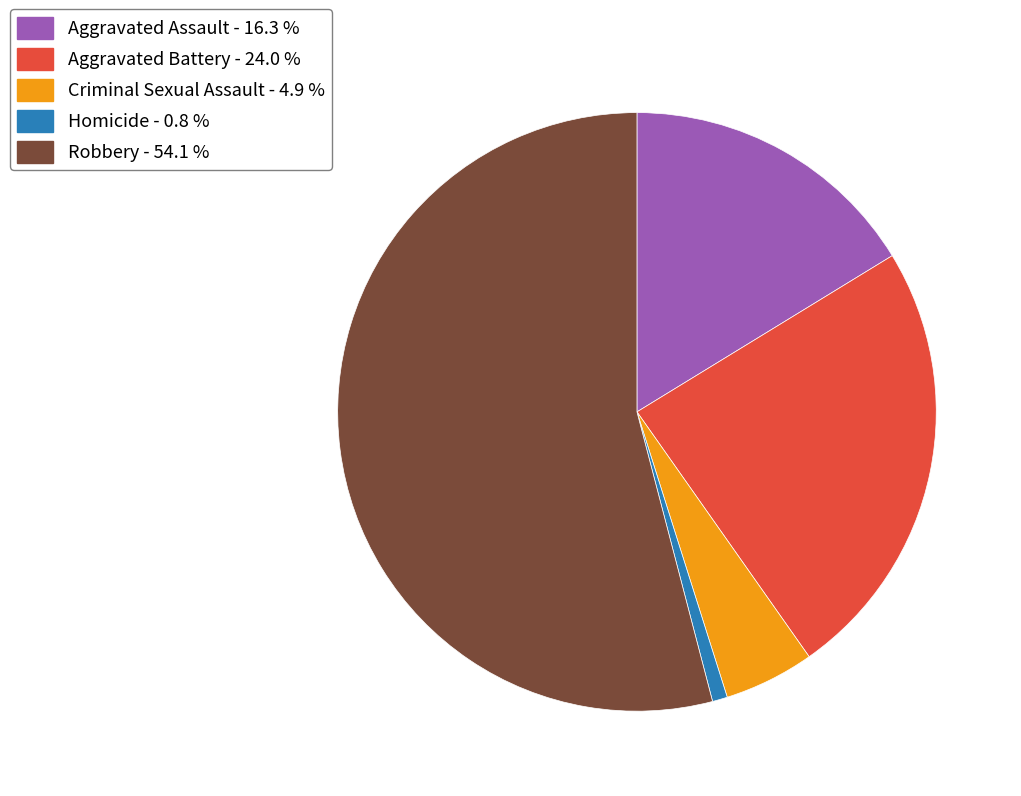

What is the ratio of the value at Aggravated Assault to the value at Homicide?

20.0